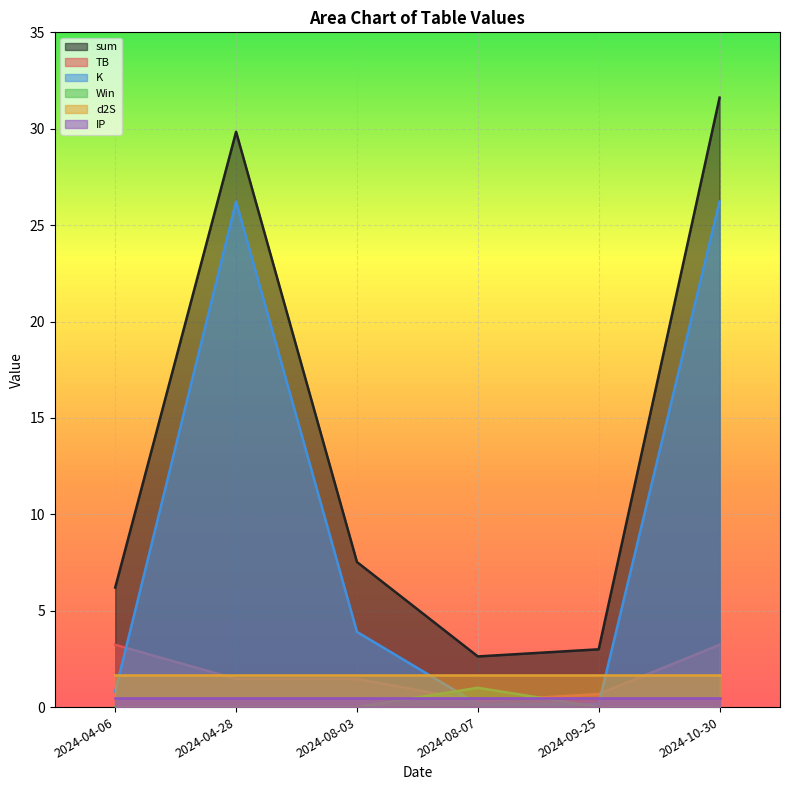

Count the number of categories in the chart.

6